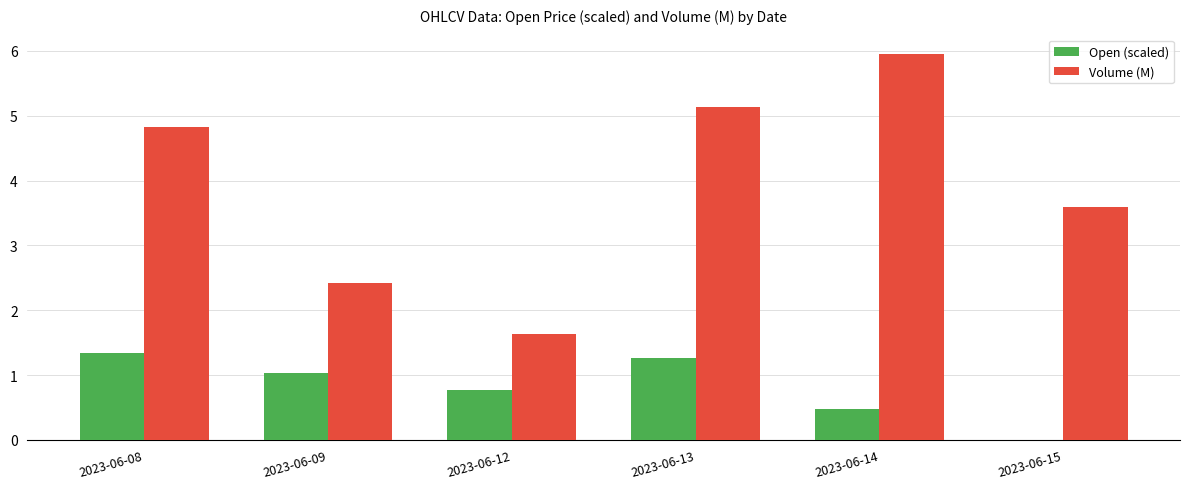

Where does the Volume (M) series first go above 4?

2023-06-08